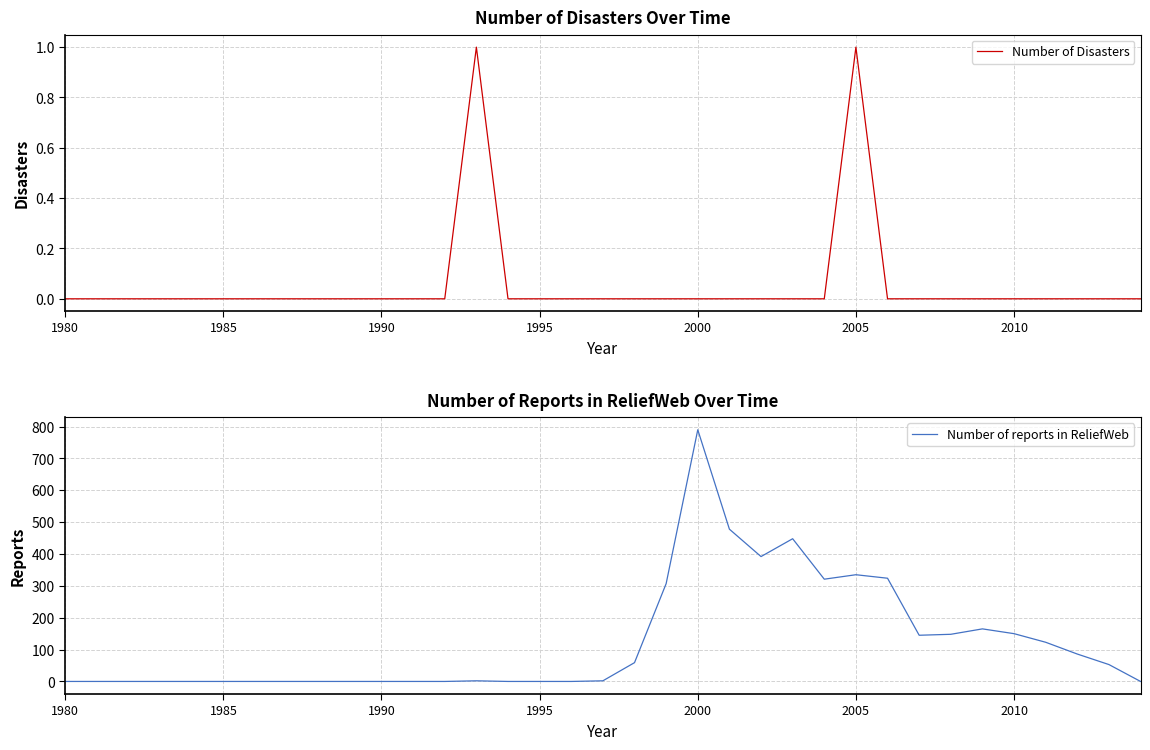

Which series has the largest total across all categories?

Number of reports in ReliefWeb